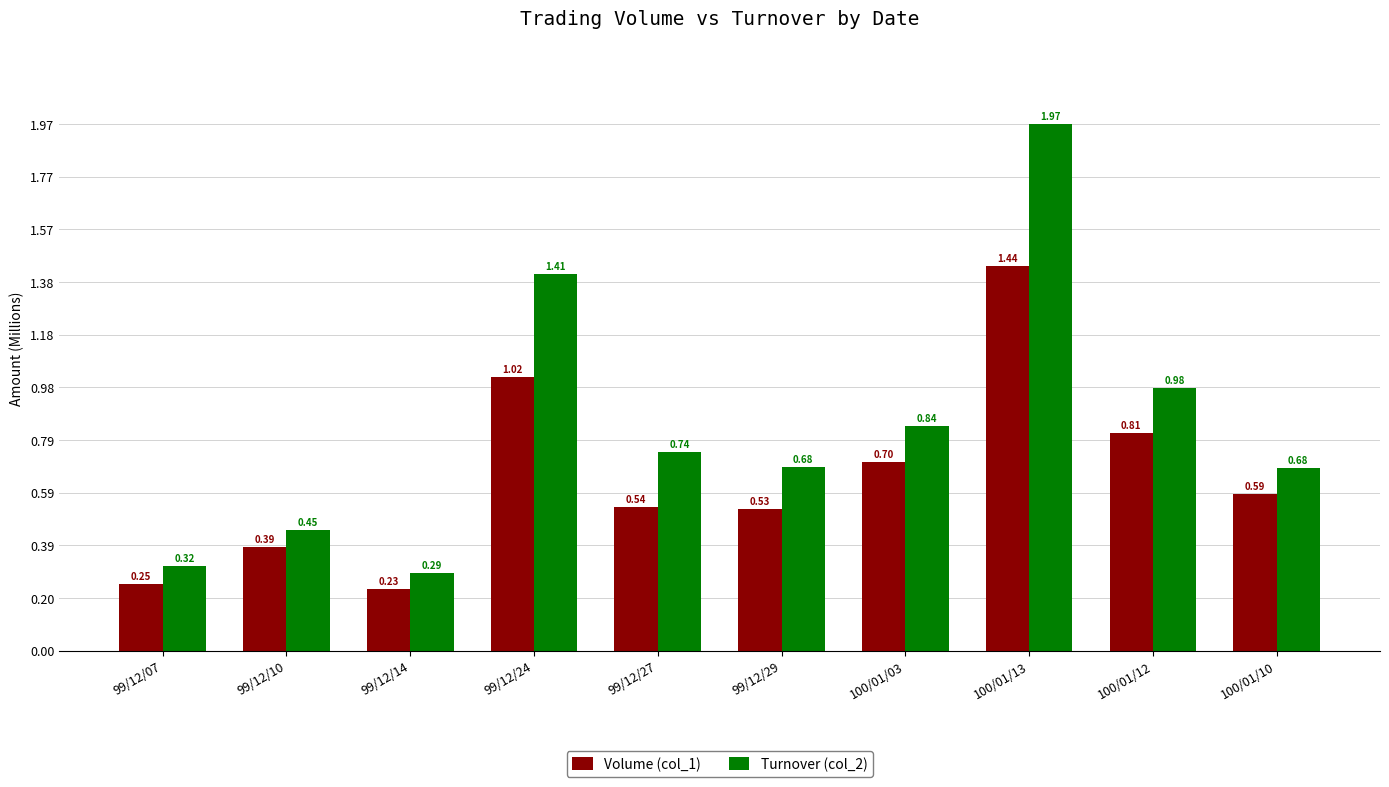

What are all the series names shown in the legend?

Volume (col_1), Turnover (col_2)